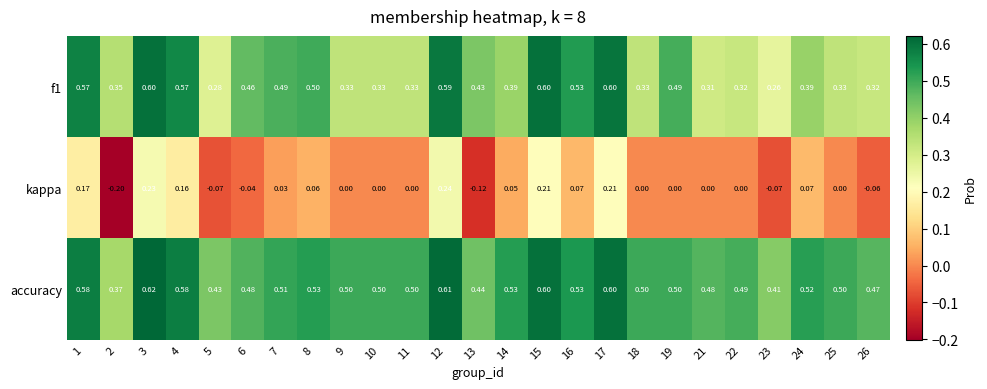

Which series has the largest total across all categories?

accuracy